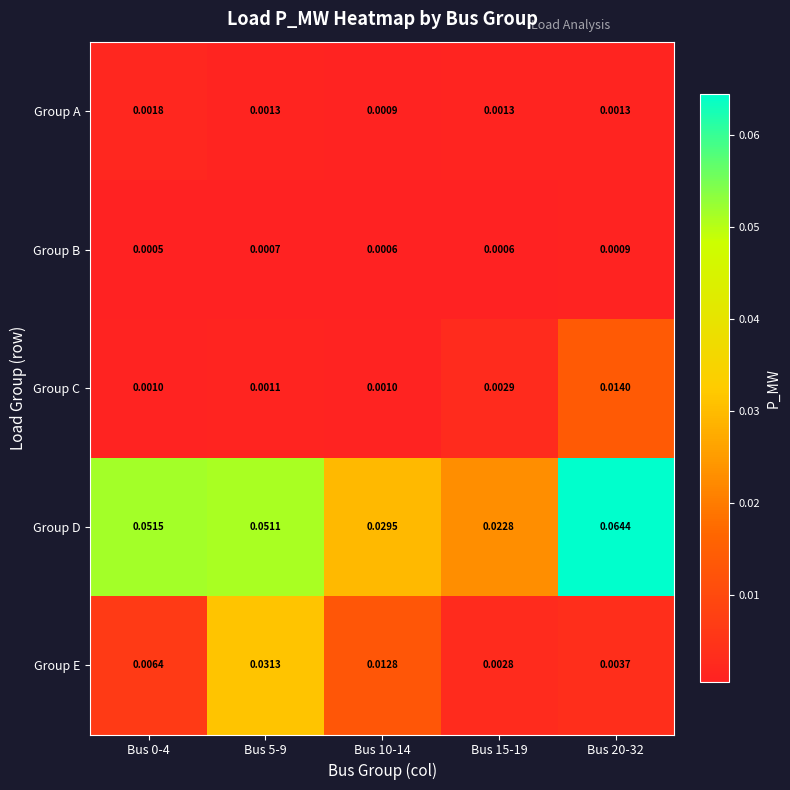

Which series has the largest range (max minus min)?

Group D